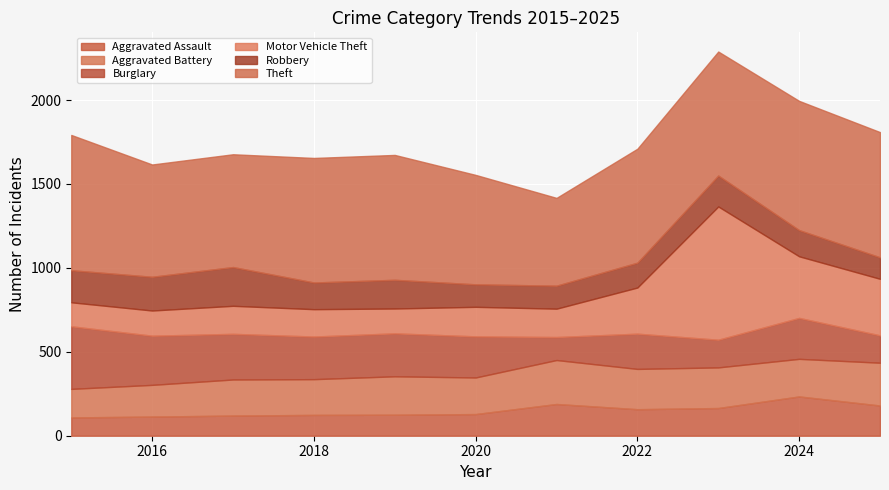

What is the difference between the Motor Vehicle Theft values at 2023 and 2018?

631